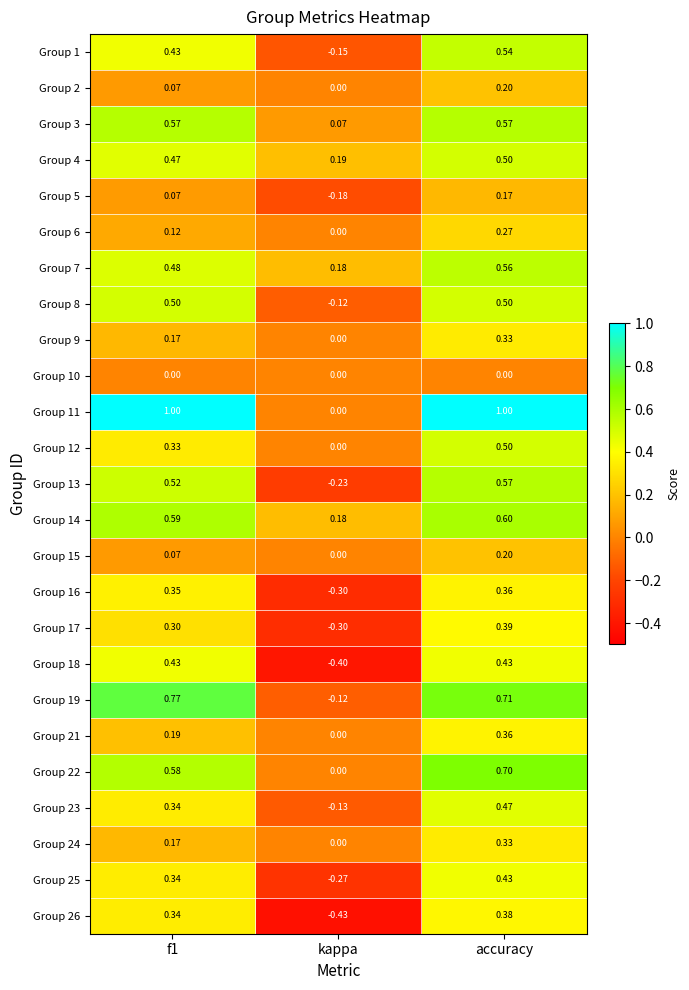

How many data points does each series have?

3